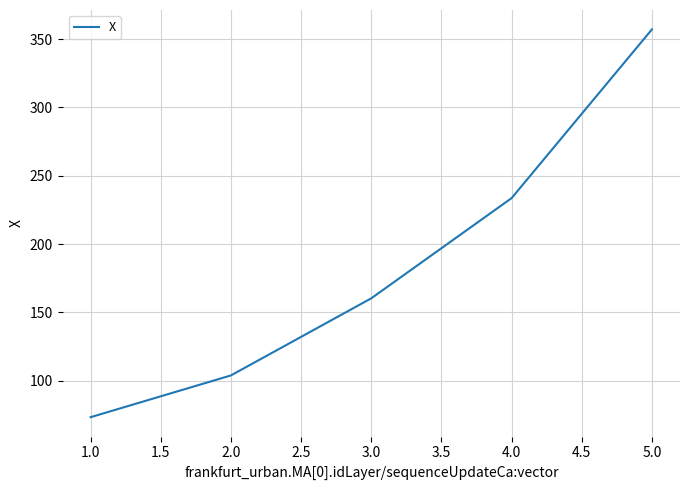

The value at 5.0 is 555.6. True or false?

False